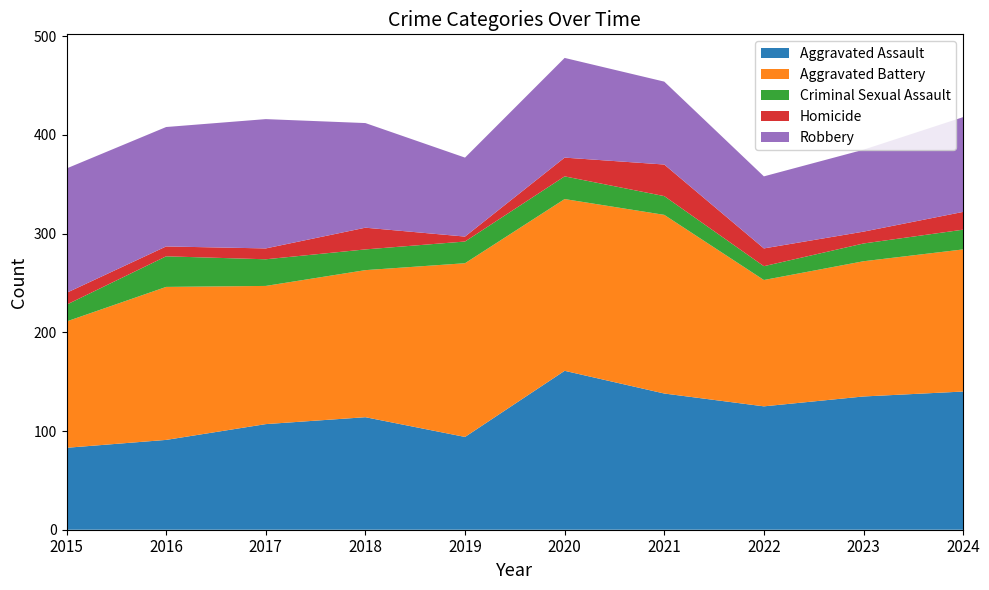

Reading left to right, transcribe all the data shown in this chart.

Aggravated Assault: 83	91	107	114	94	161	138	125	135	140
Aggravated Battery: 128	155	140	149	176	174	181	128	137	144
Criminal Sexual Assault: 17	31	27	21	22	23	19	14	18	20
Homicide: 12	10	11	22	5	19	32	18	12	18
Robbery: 126	121	131	106	80	101	84	73	83	96